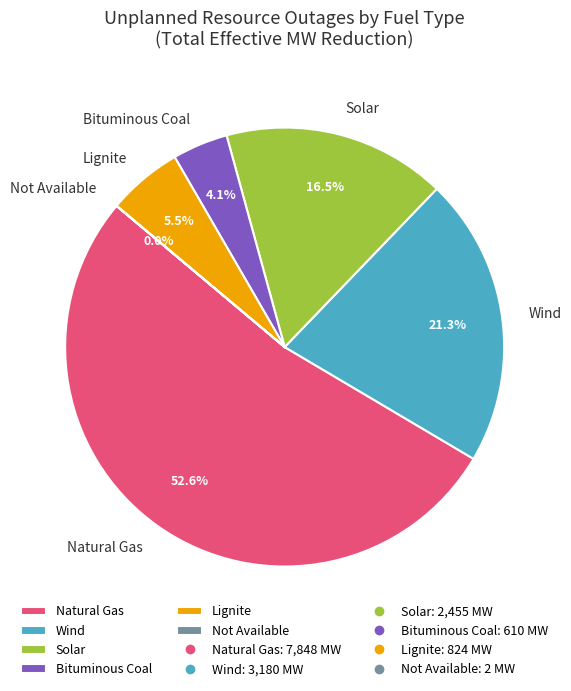

Which slice represents more than half of the pie?

Natural Gas